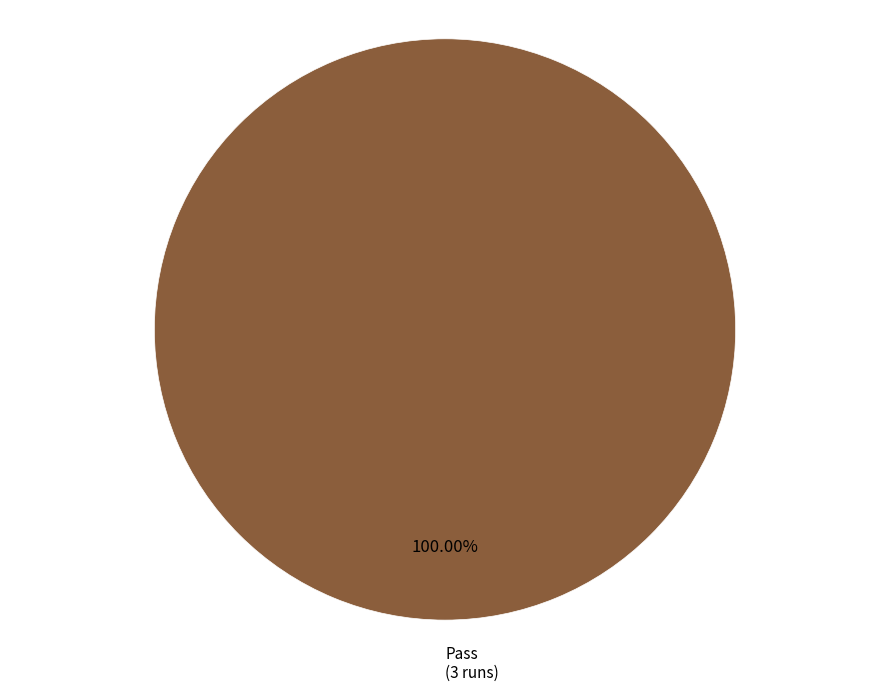

Does any single category account for the majority?

Yes